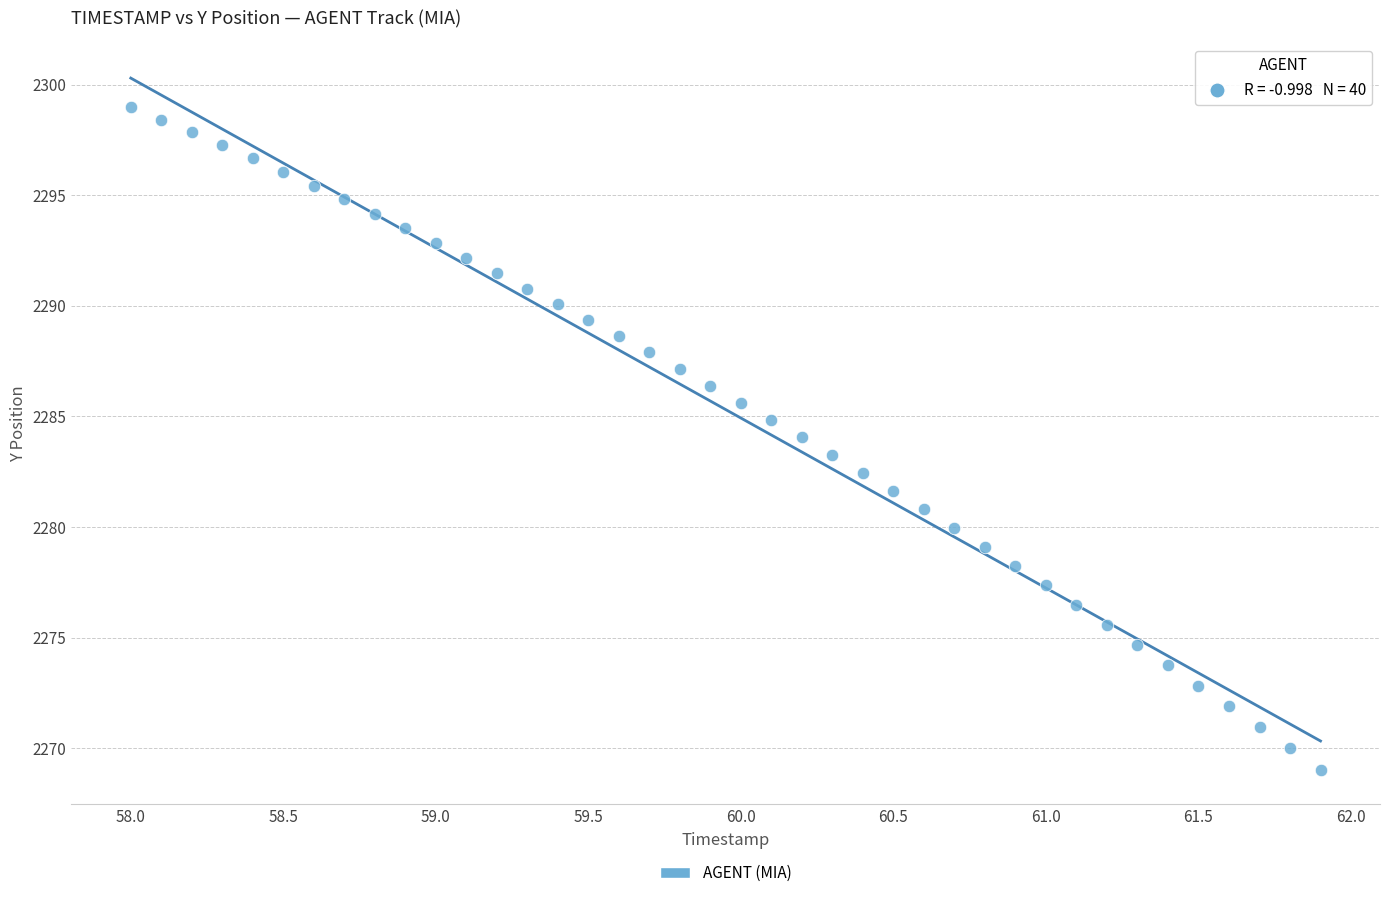

What is the range of X values (max minus min)?

3.9